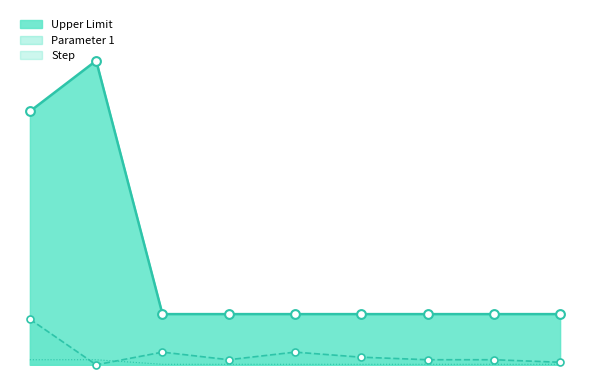

Which series has the largest total across all categories?

Upper Limit